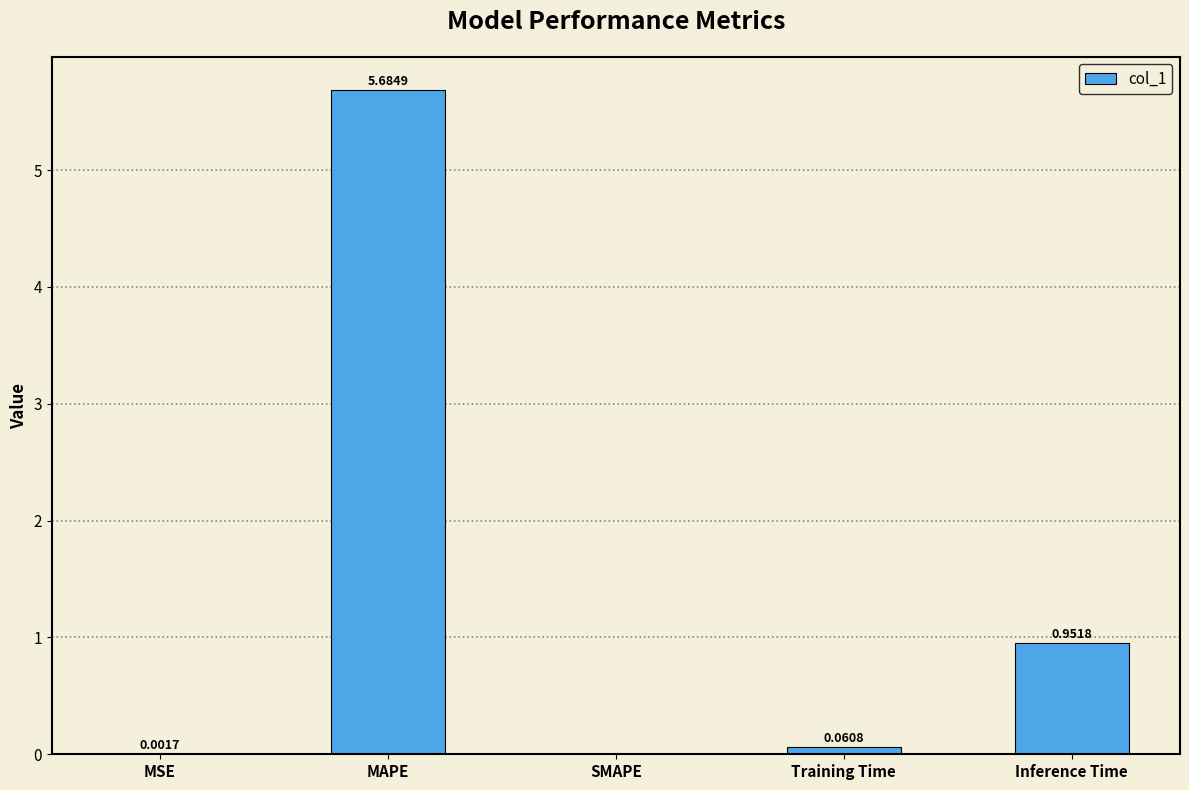

What is the change in value from Training Time to Inference Time?

+0.9